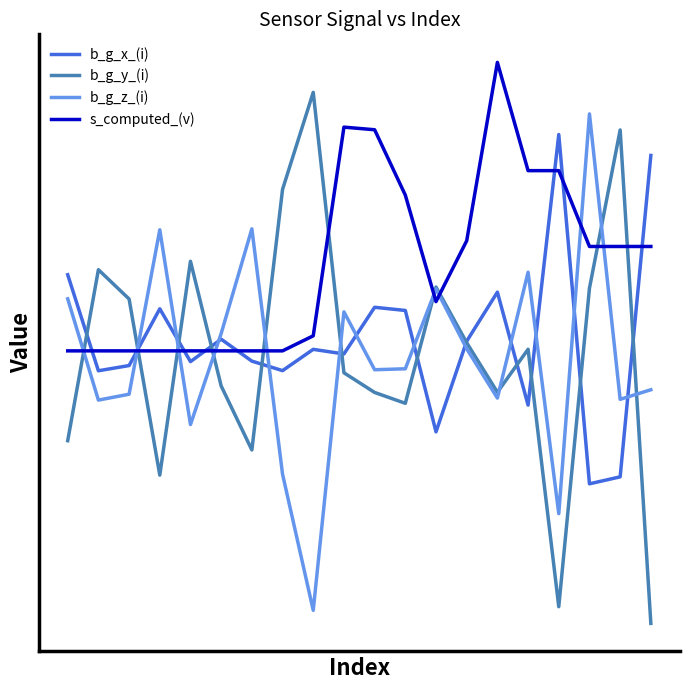

Does the chart have visible grid lines?

No